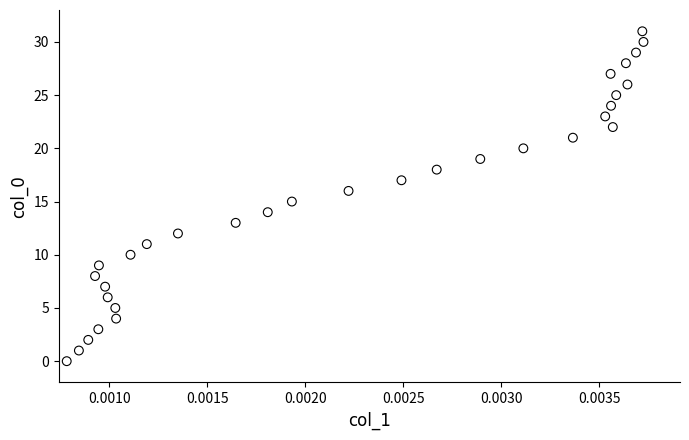

What is the range of Y values (max minus min)?

31